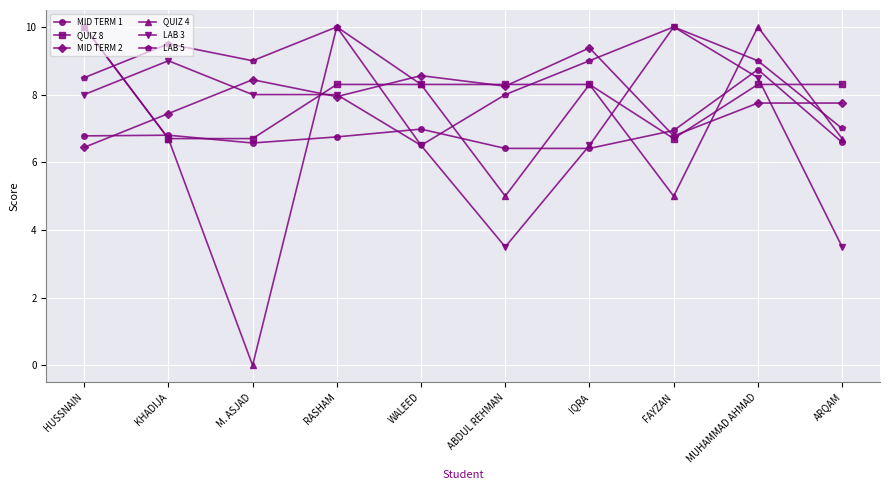

What is the label of the 4th point from the left?

RASHAM